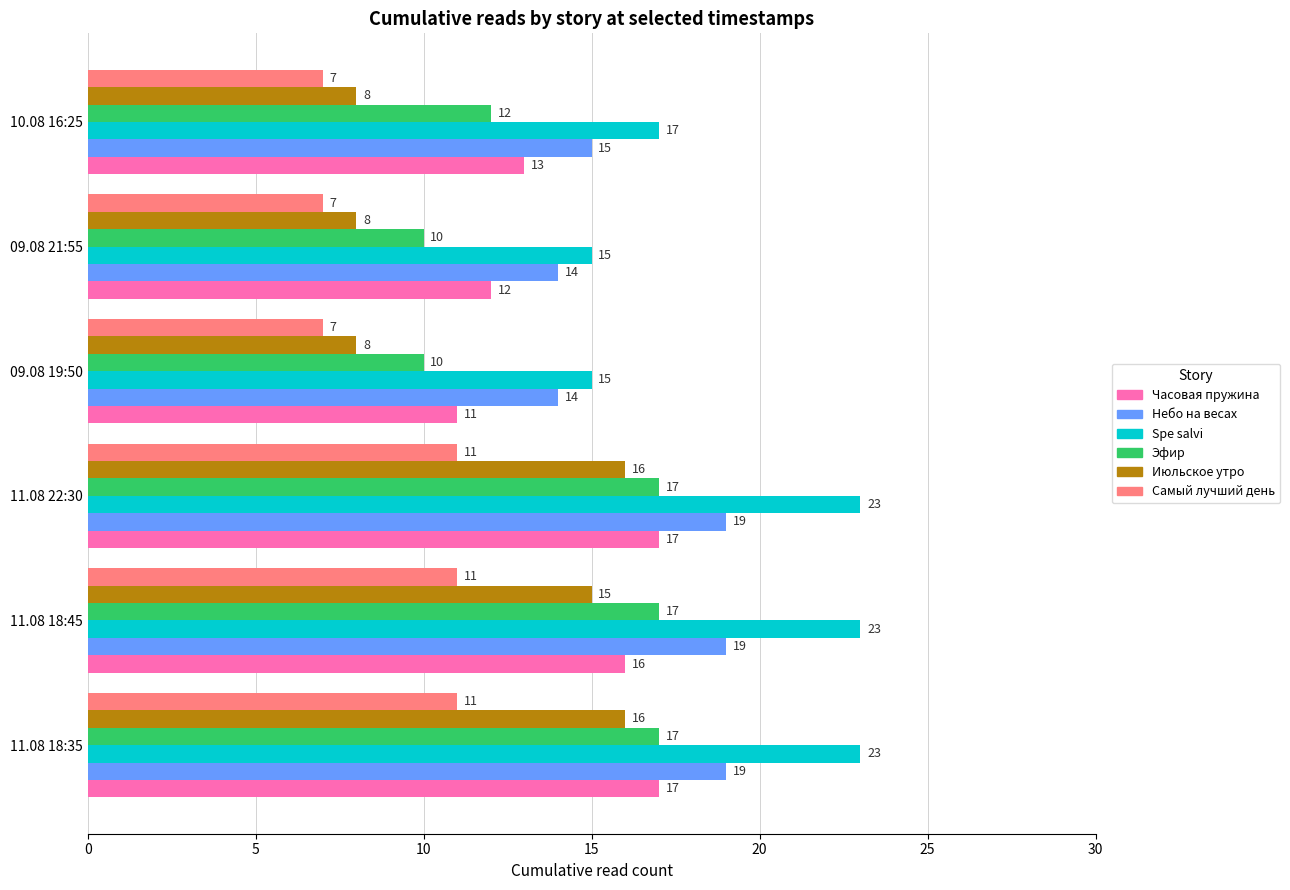

At how many categories does at least one series exceed 10?

6